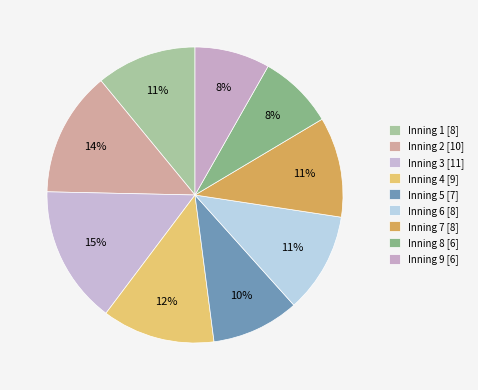

Count the number of slices in the pie.

9